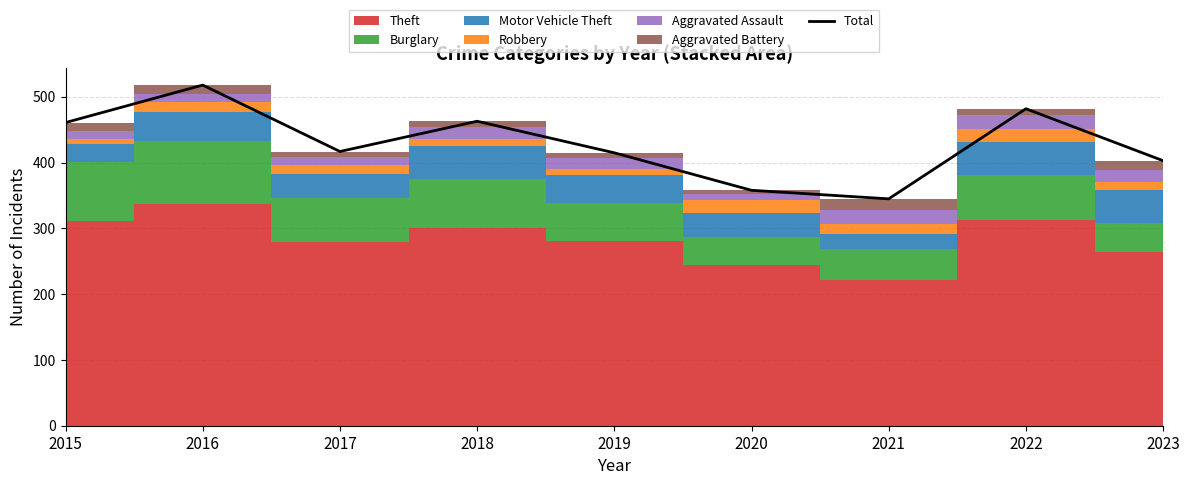

Rank the categories by value from lowest to highest.

2021, 2020, 2023, 2019, 2017, 2015, 2018, 2022, 2016